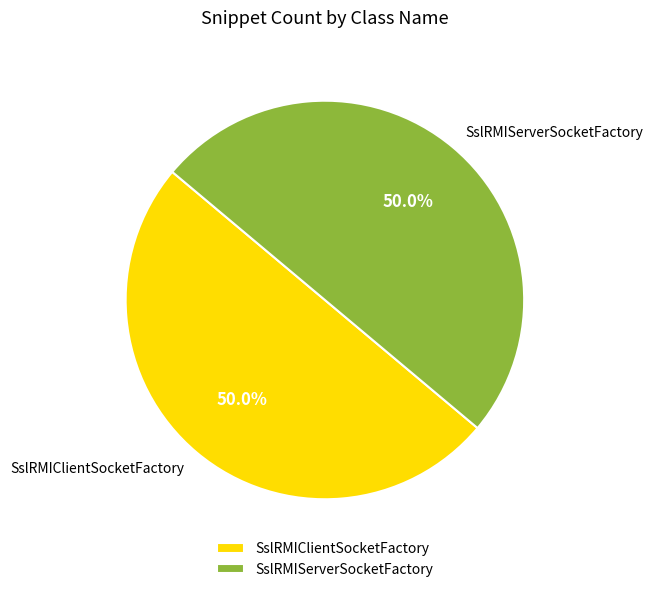

What percentage do SslRMIServerSocketFactory and SslRMIClientSocketFactory together represent?

100.0%